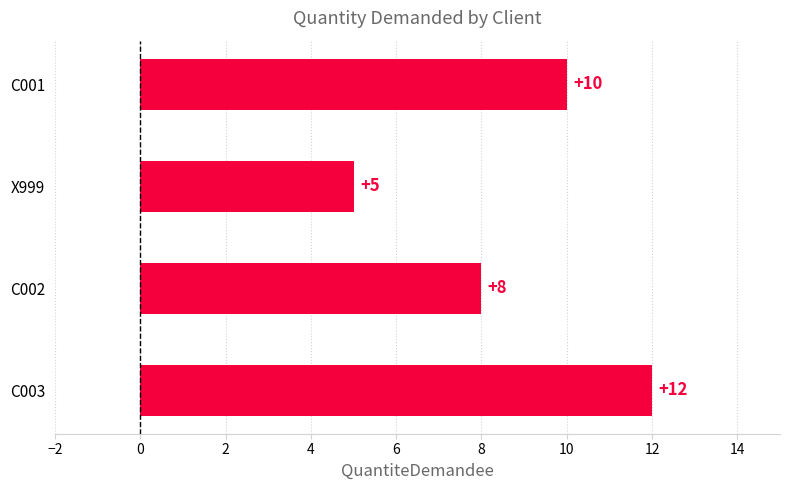

What is the change in value from X999 to C003?

+7